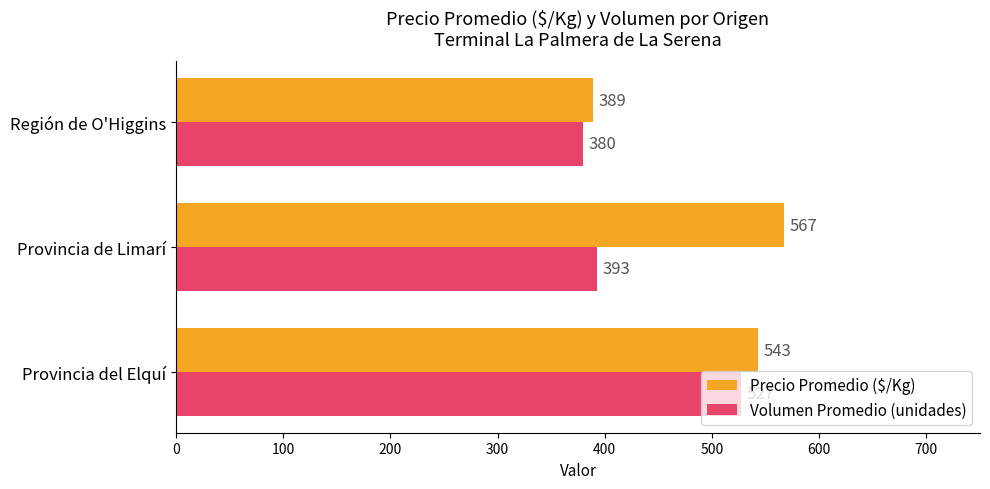

What is the sum of all Volumen Promedio (unidades) values?

1300